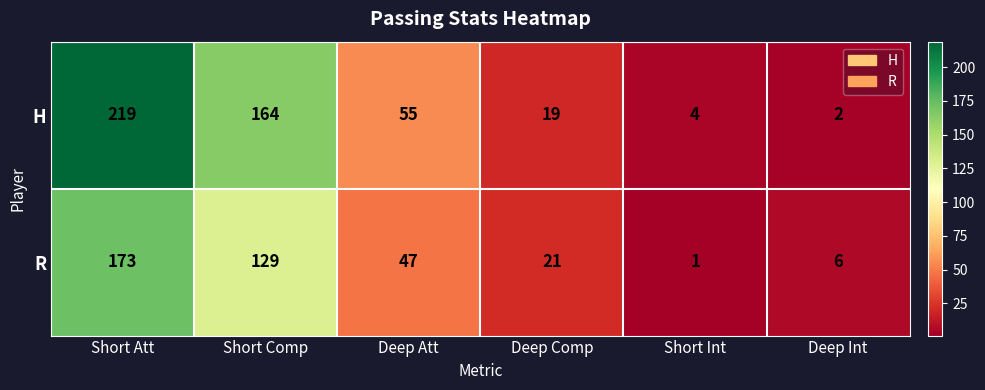

Where is R nearest to the value 87?

Deep Att